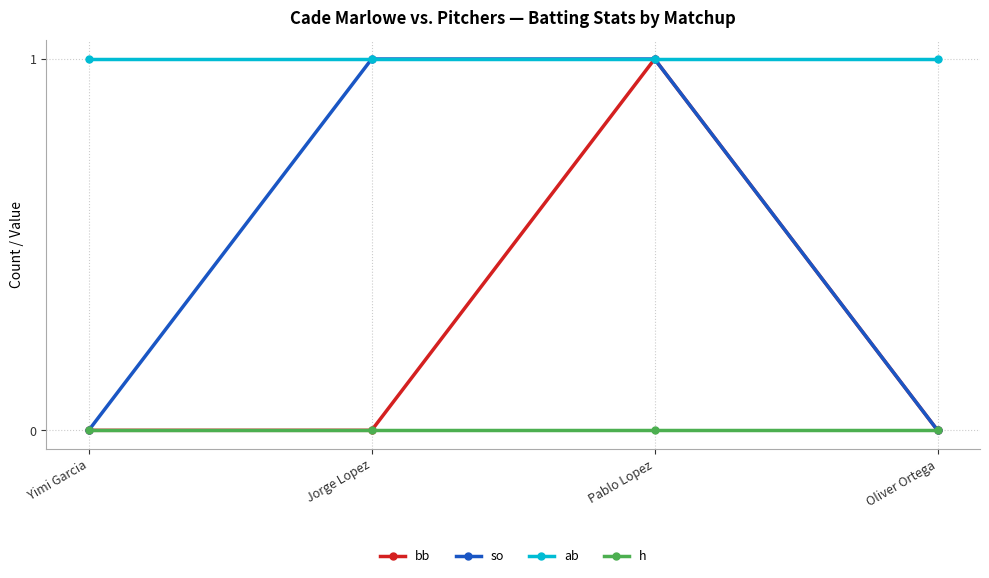

What is the label of the 3rd point from the left?

Pablo Lopez